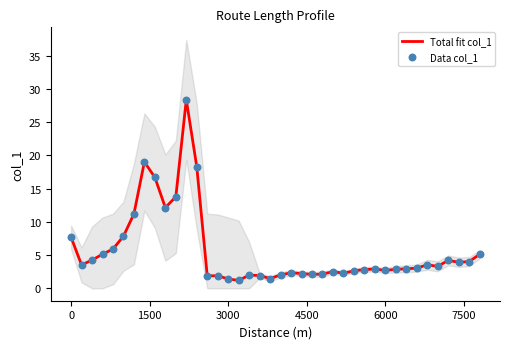

What are all the series names shown in the legend?

Total fit col_1, Data col_1